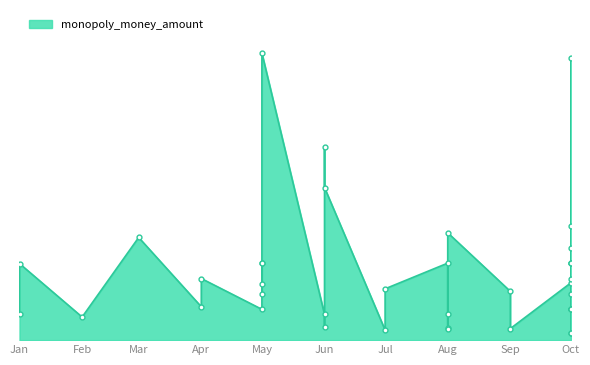

What is the sum of the values at Oct and Aug?

16.4